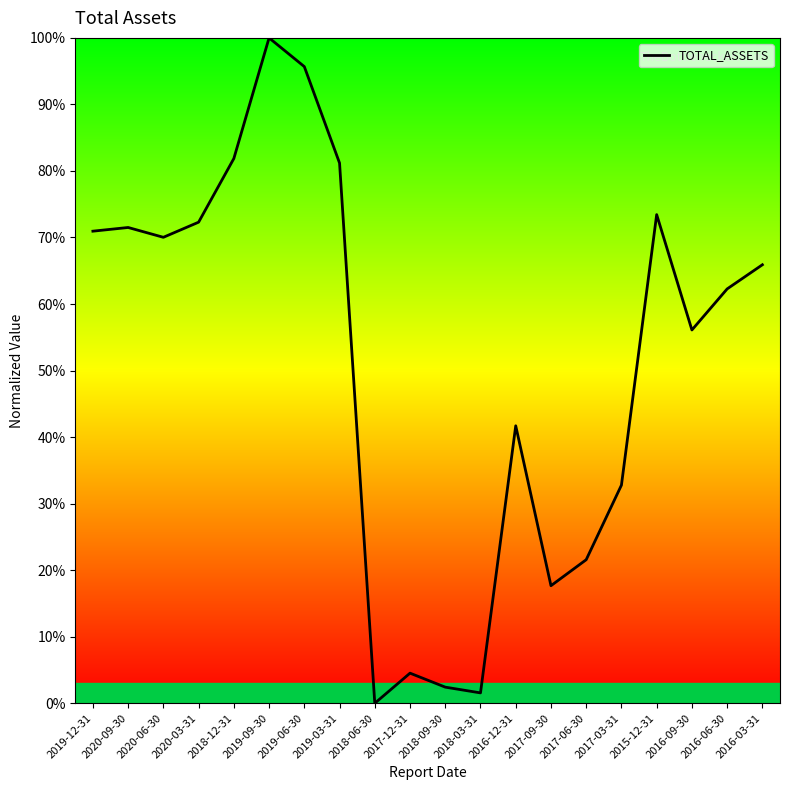

Where is the data nearest to the value 50?

2016-09-30